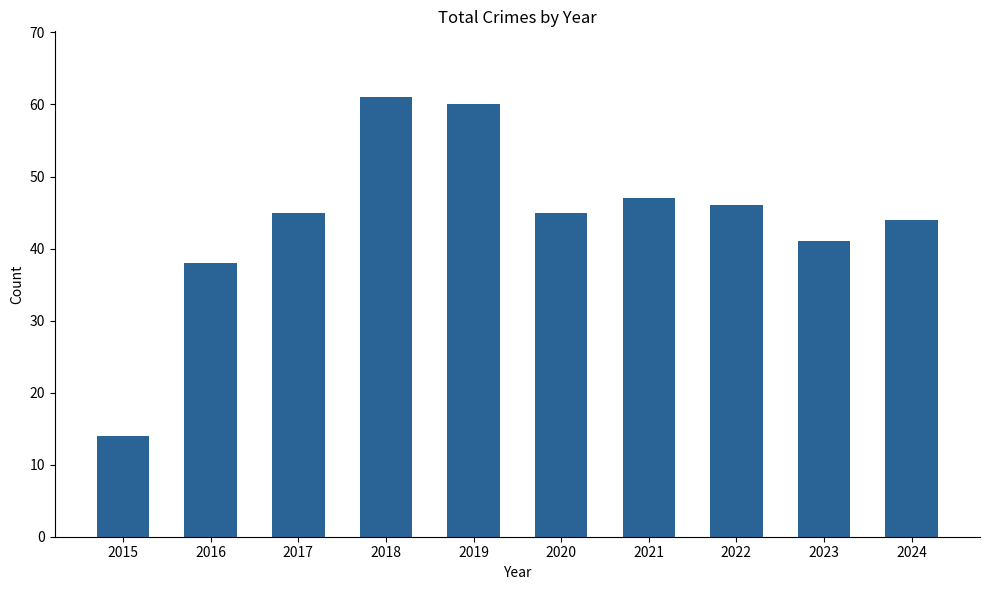

What is the difference between the values at 2017 and 2019?

15